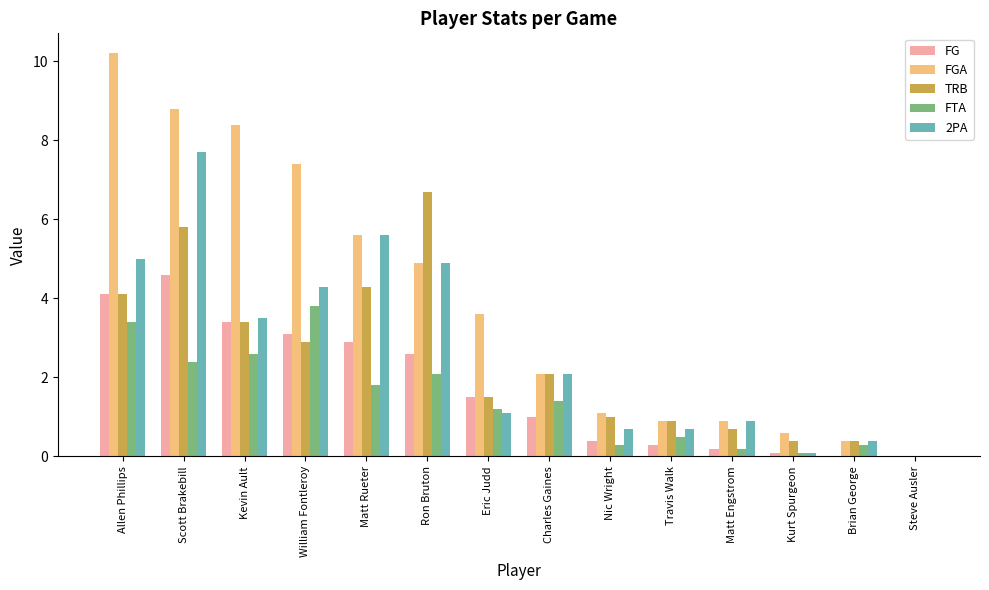

Which series has the largest total across all categories?

FGA